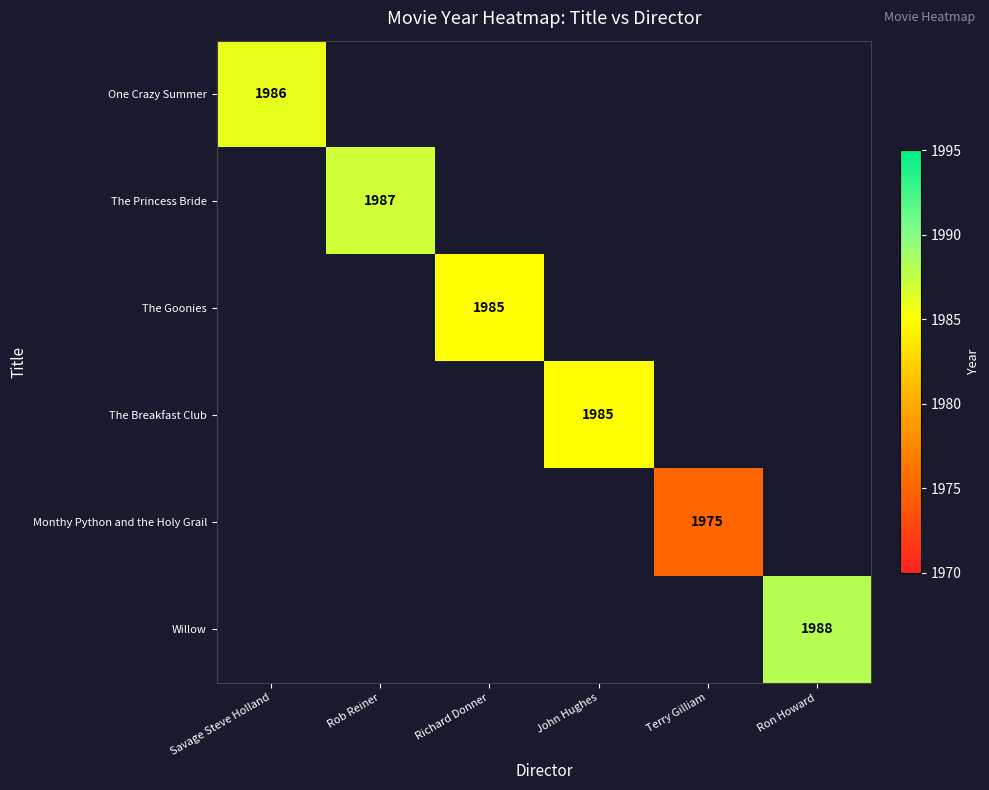

How many distinct data groups are displayed?

6